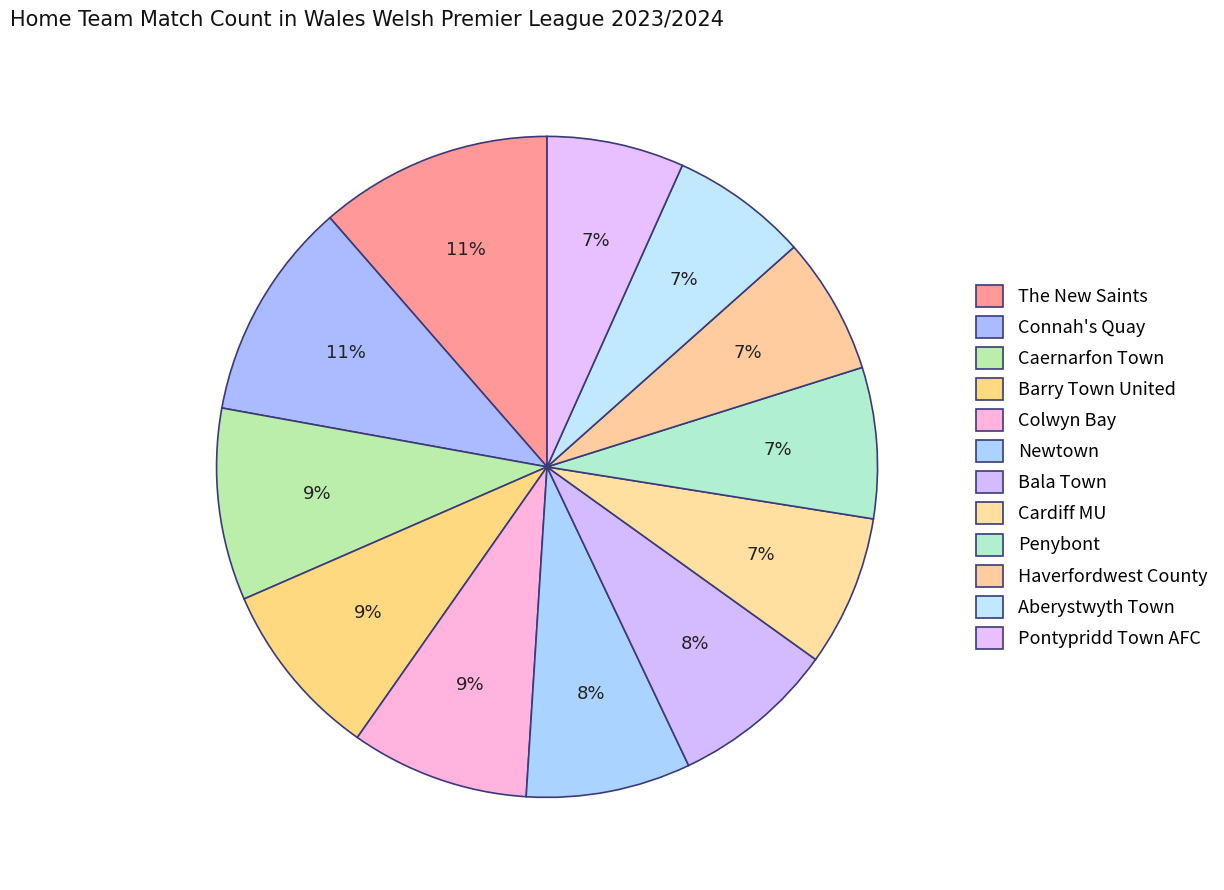

How many segments does this pie chart have?

12